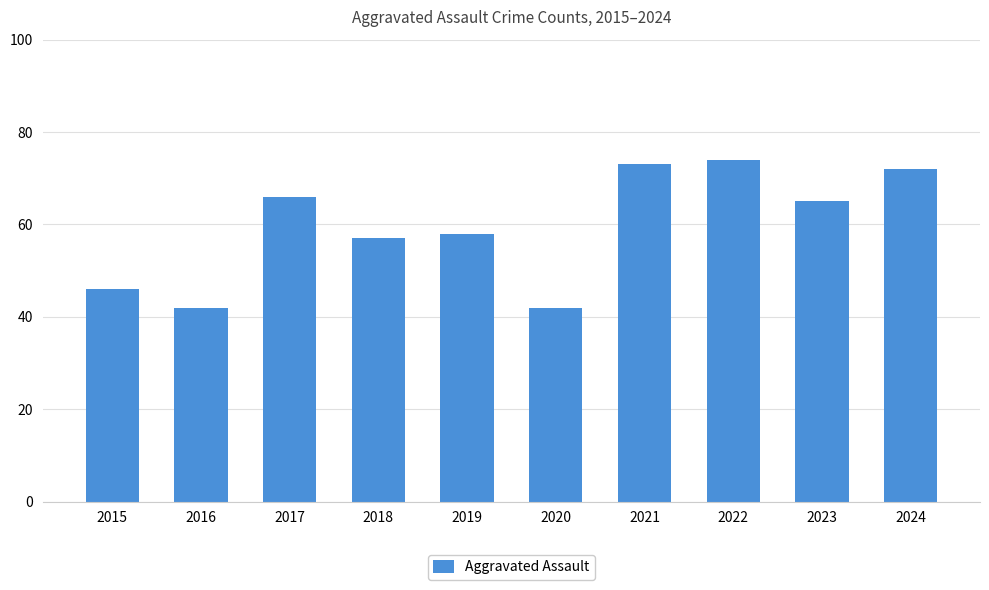

Is it true that the value at 2017 is 66?

True